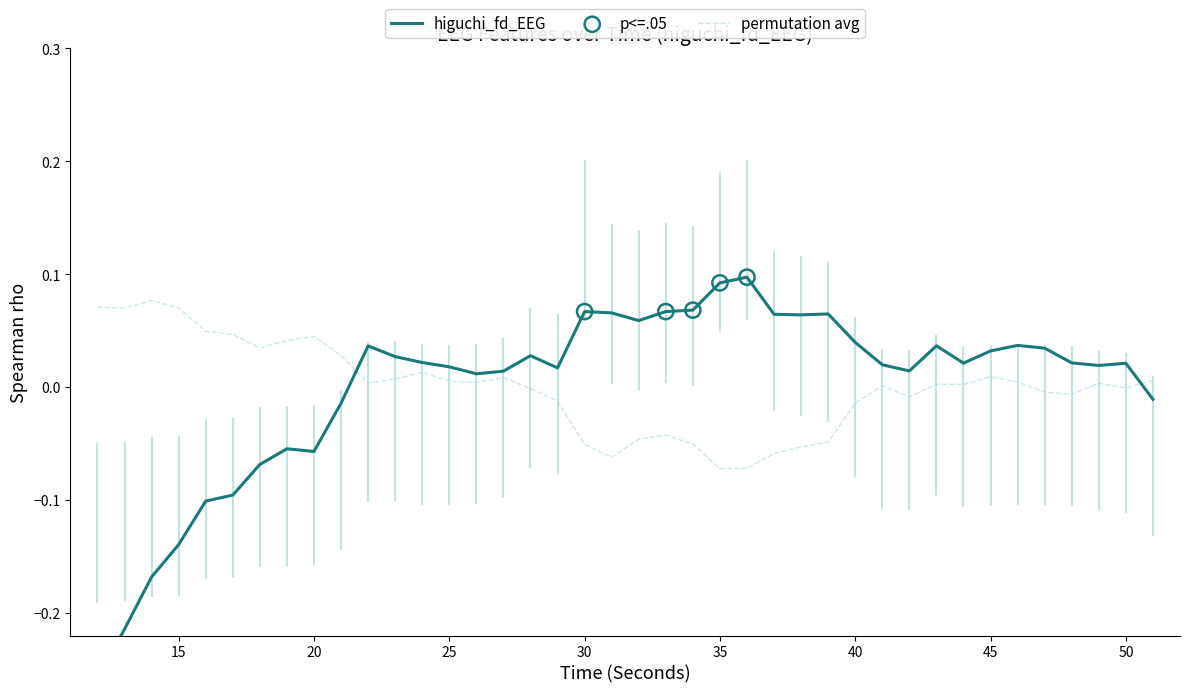

At which category is the sum across all series the highest?

46